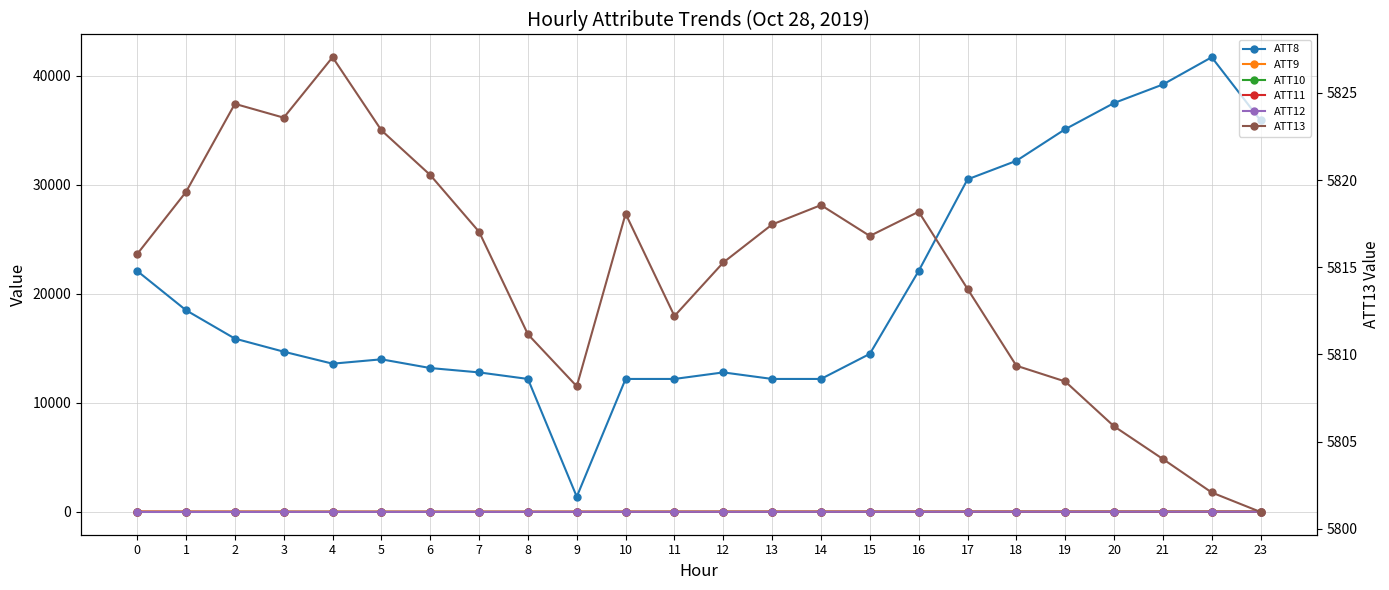

The ATT13 series shows 5815.3 at 12. True or false?

True